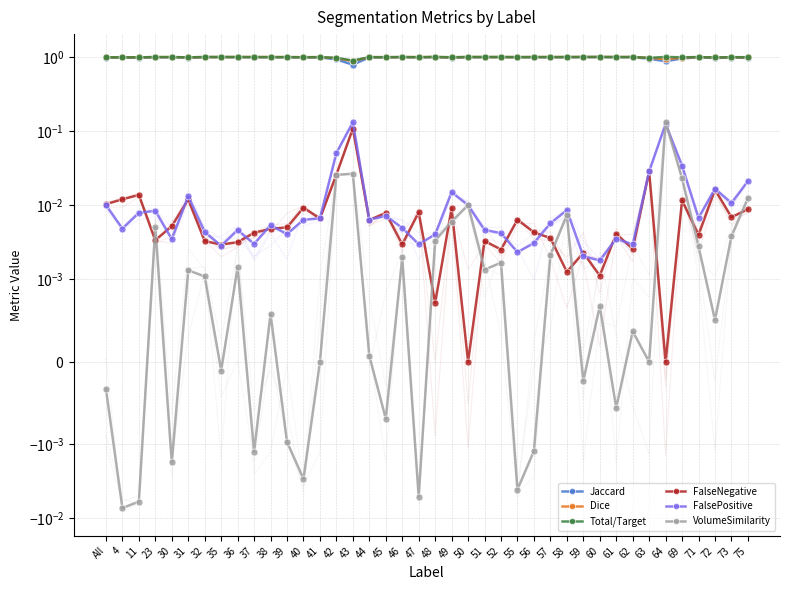

The value of Dice at 30 is 1.0. True or false?

True